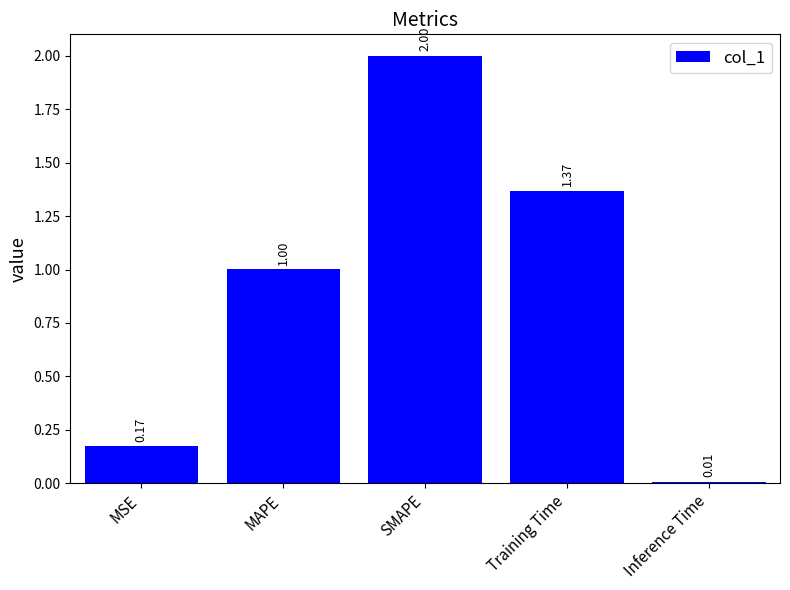

What is the sum of the values at Training Time and MAPE?

2.4